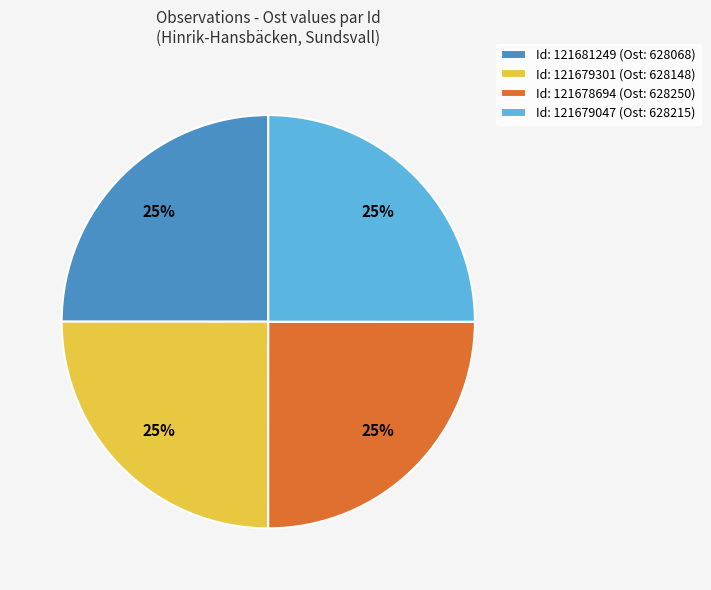

Does Id: 121679301 (Ost: 628148) account for over 50% of the chart?

No